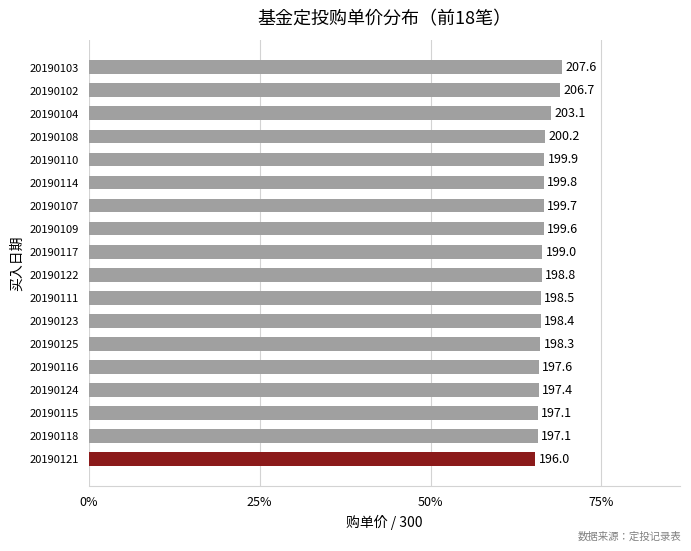

Count the values in the range 0 to 1.

18